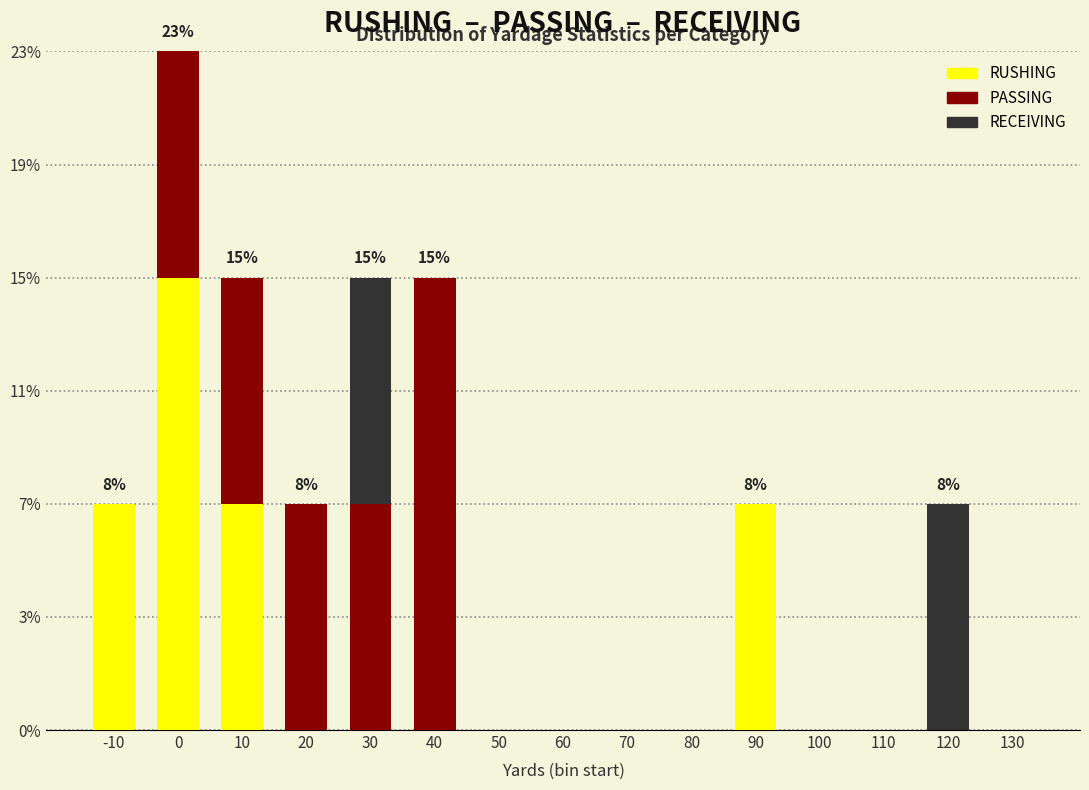

Are the bars grouped side by side (vs. stacked)?

No